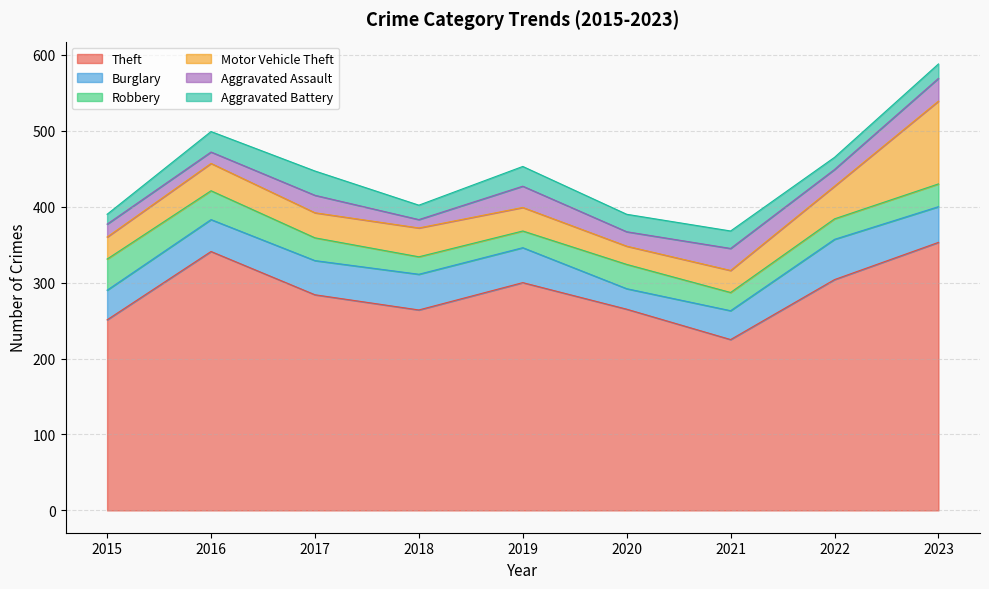

At how many categories does at least one series exceed 274?

5